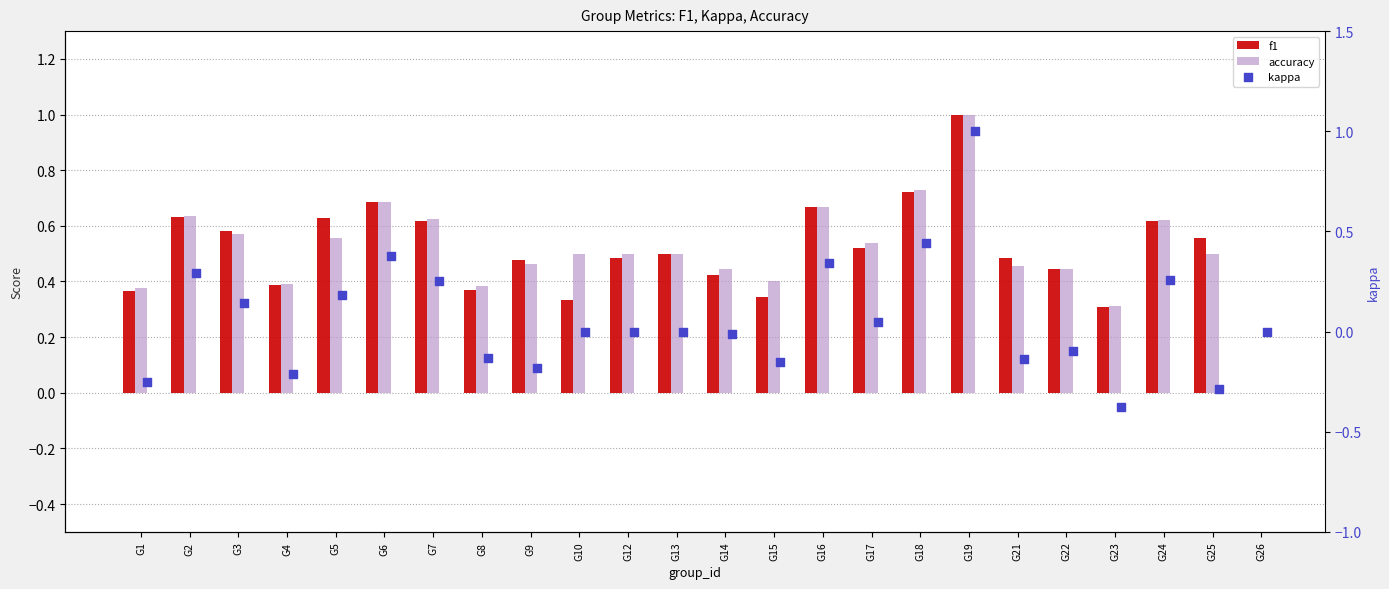

What is the total value across all series at G7?

1.5